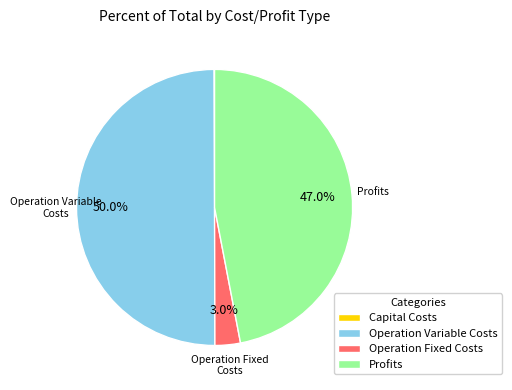

Which has a higher value, Operation Variable Costs or Profits?

Operation Variable Costs